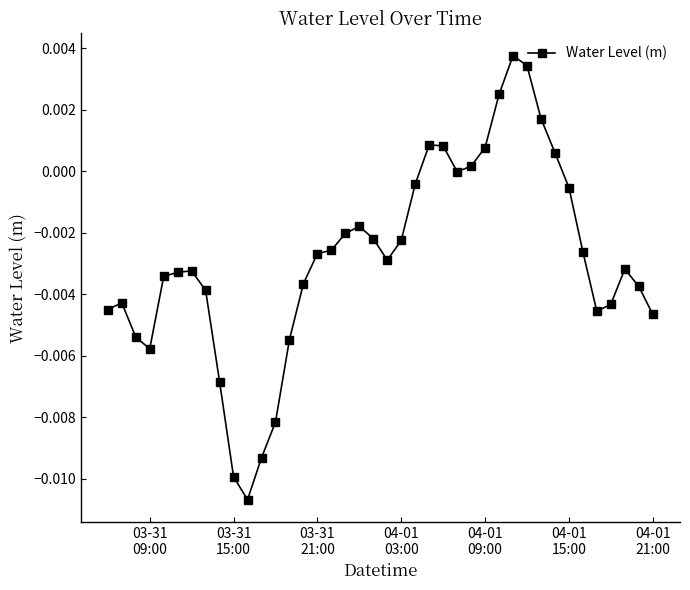

True or false: there are more than 1 points higher than both neighbors.

True